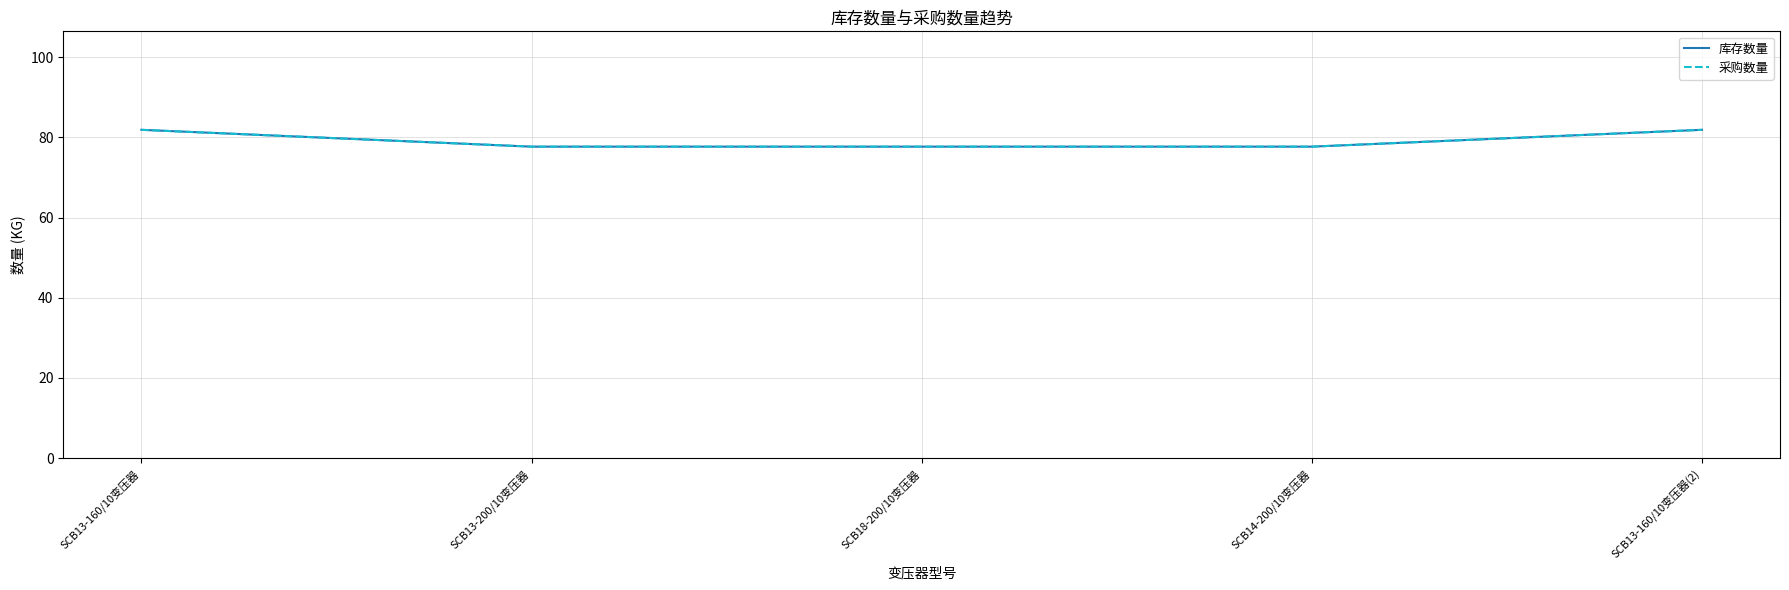

True or false: 库存数量 and 采购数量 cross at least once.

False